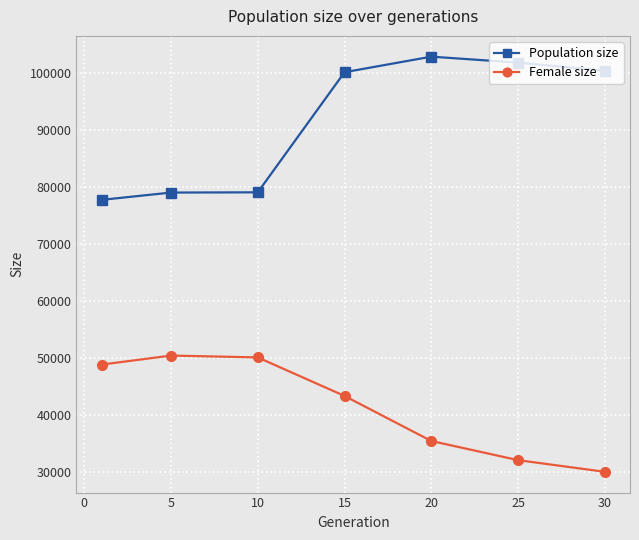

True or false: Population size has more than 0 interior local peaks.

True